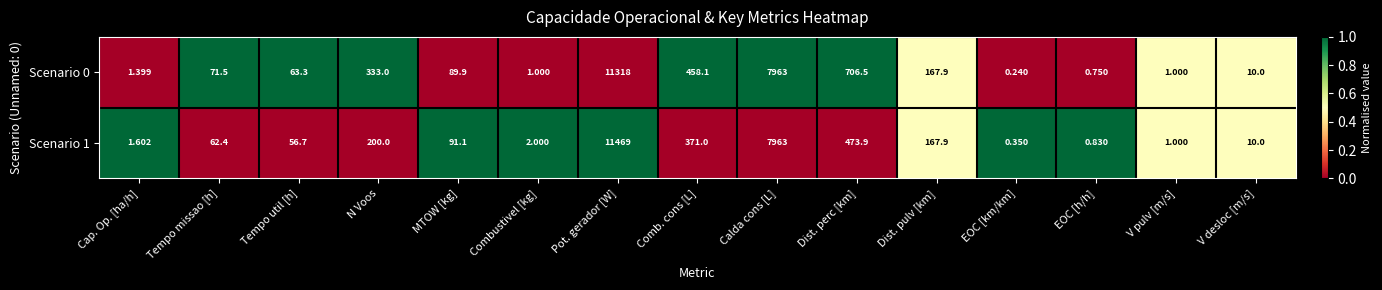

List the labels in order of Scenario 1 value, smallest first.

EOC [km/km], EOC [h/h], V pulv [m/s], Cap. Op. [ha/h], Combustivel [kg], V desloc [m/s], Tempo util [h], Tempo missao [h], MTOW [kg], Dist. pulv [km], N Voos, Comb. cons [L], Dist. perc [km], Calda cons [L], Pot. gerador [W]